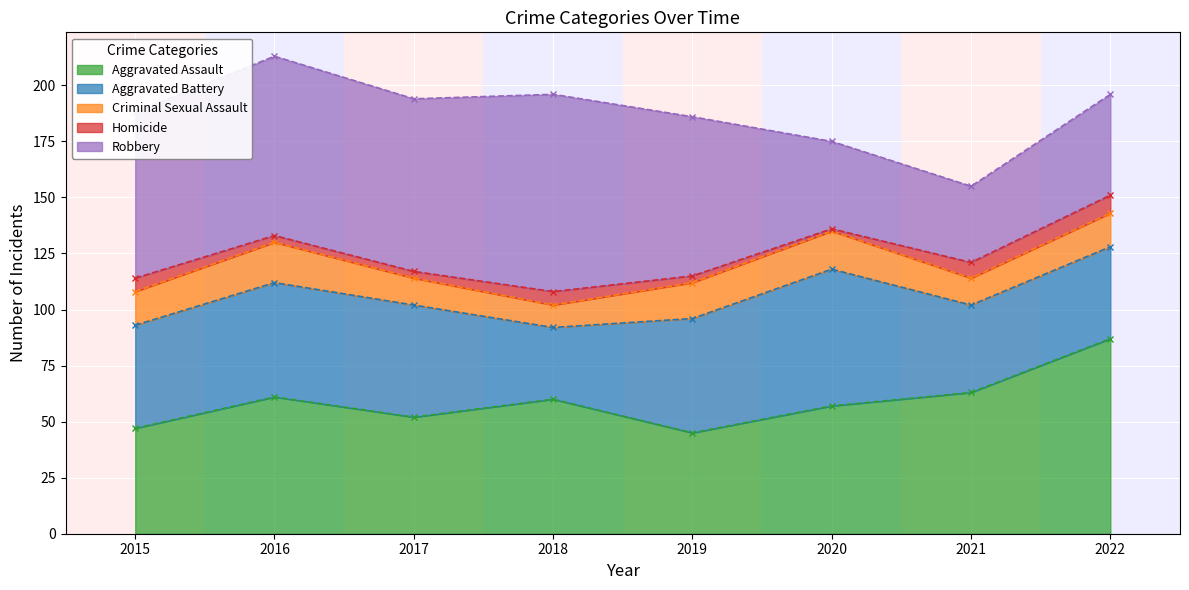

Reading right to left, list all the values displayed in this chart.

Aggravated Assault: 2022=87	2021=63	2020=57	2019=45	2018=60	2017=52	2016=61	2015=47
Aggravated Battery: 2022=41	2021=39	2020=61	2019=51	2018=32	2017=50	2016=51	2015=46
Criminal Sexual Assault: 2022=15	2021=12	2020=17	2019=16	2018=10	2017=12	2016=18	2015=15
Homicide: 2022=8	2021=7	2020=1	2019=3	2018=6	2017=3	2016=3	2015=6
Robbery: 2022=45	2021=34	2020=39	2019=71	2018=88	2017=77	2016=80	2015=74